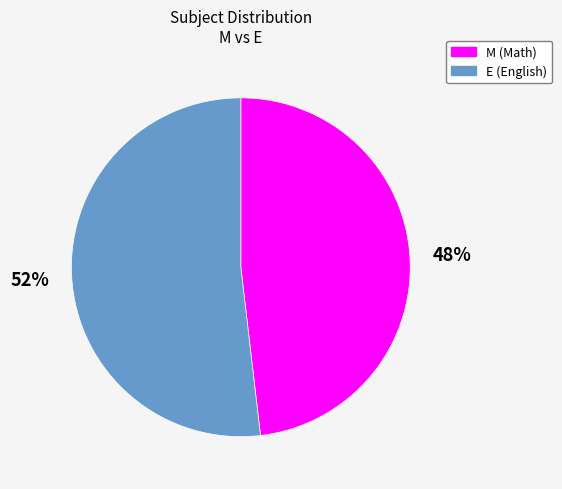

Which slice represents more than half of the pie?

E